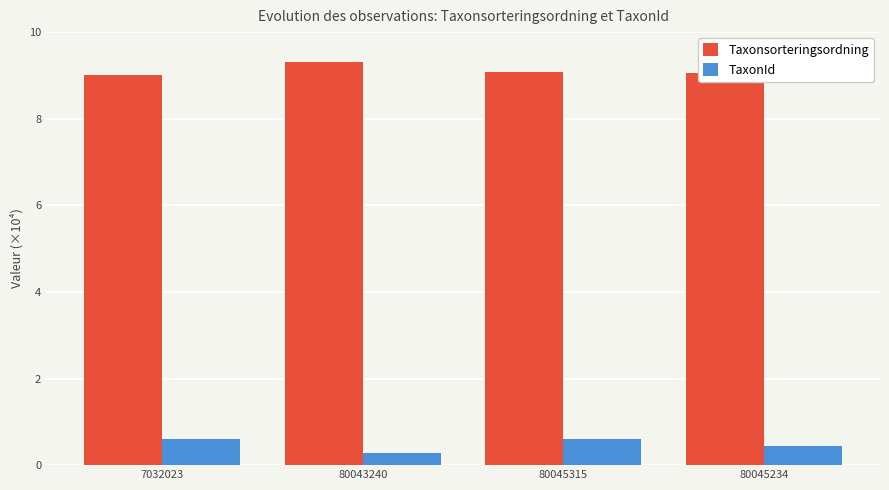

What is the average value of the Taxonsorteringsordning series?

9.1